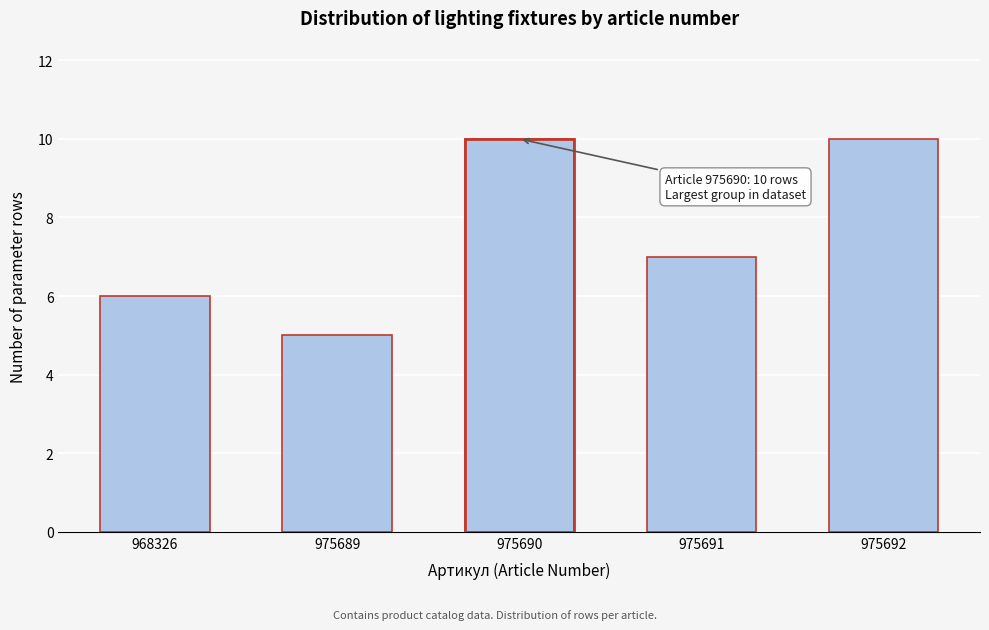

Reading left to right, extract all data points from this chart.

6	5	10	7	10